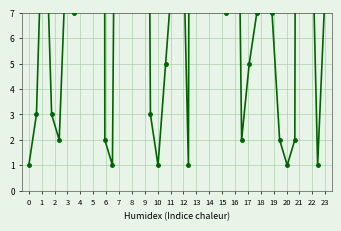

What is the ratio of the value at 16 to the value at 6?

0.4